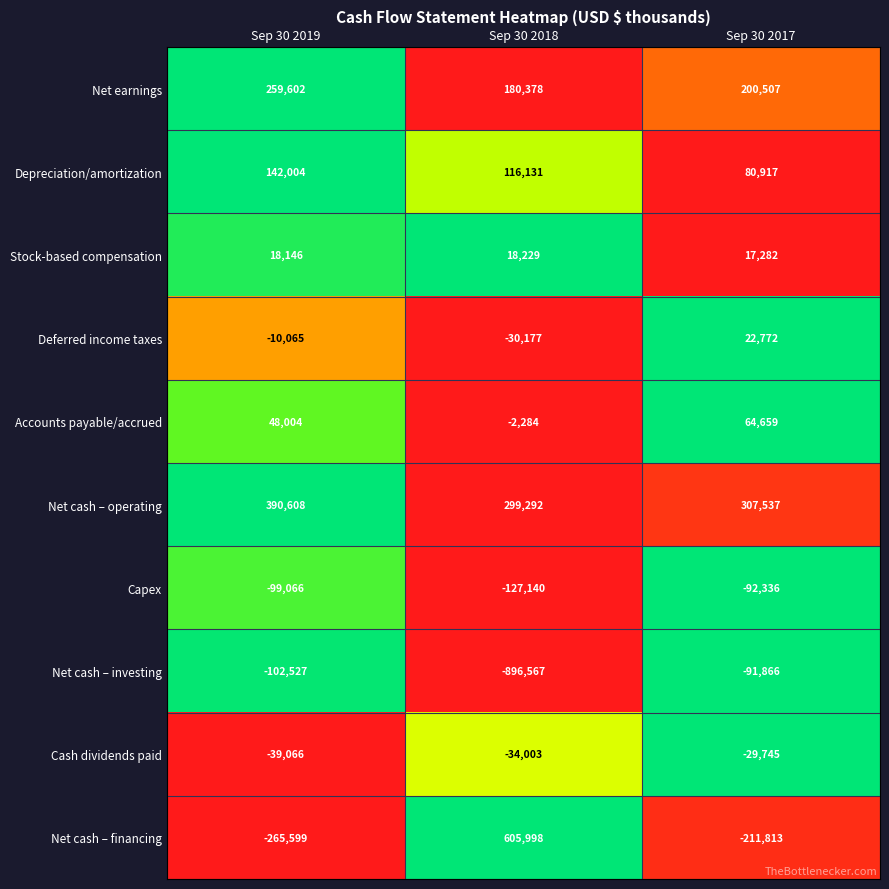

What is the sum of the Capex values at Sep 30 2018 and Sep 30 2017?

-219476